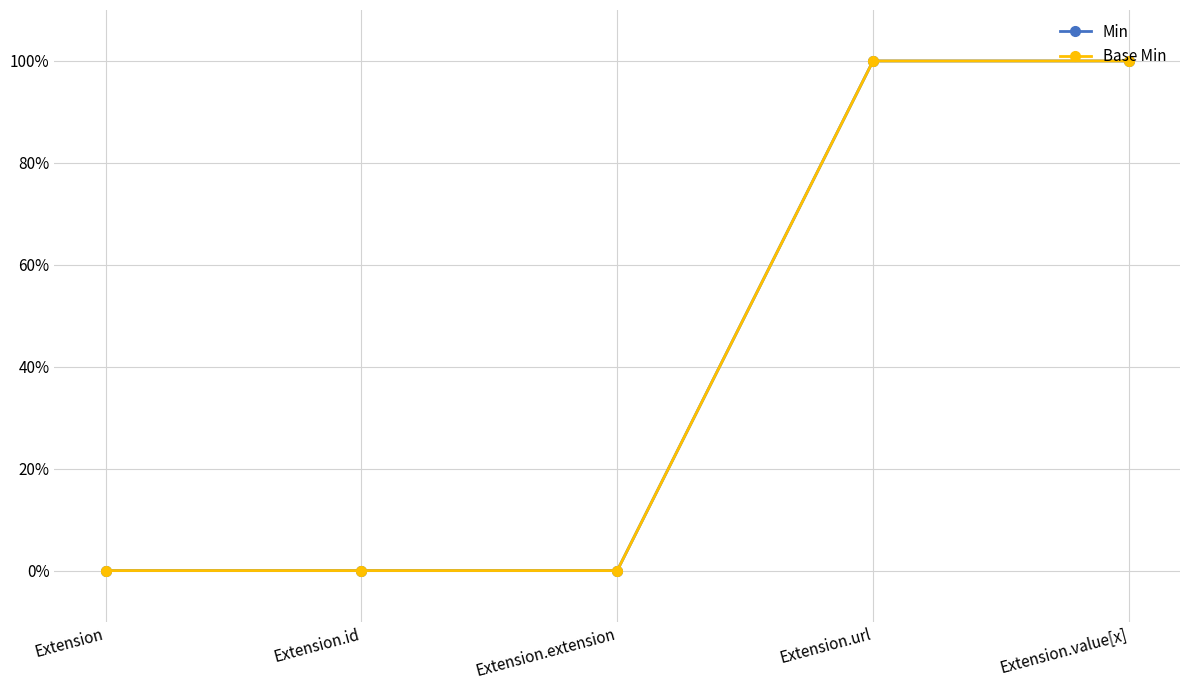

What is the maximum value for Base Min?

1